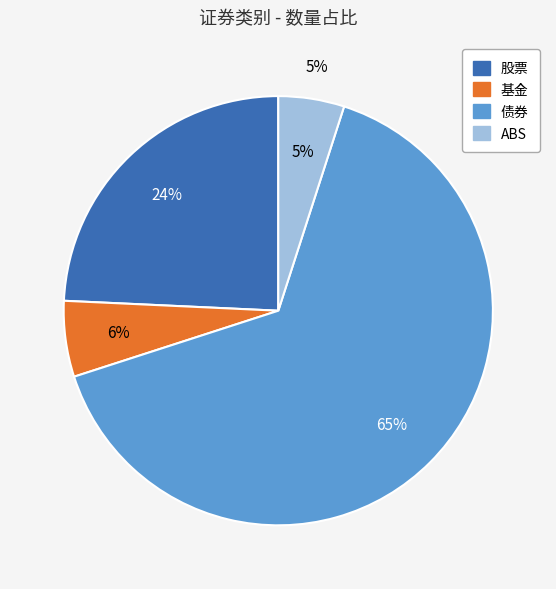

How many slices are in this pie chart?

4